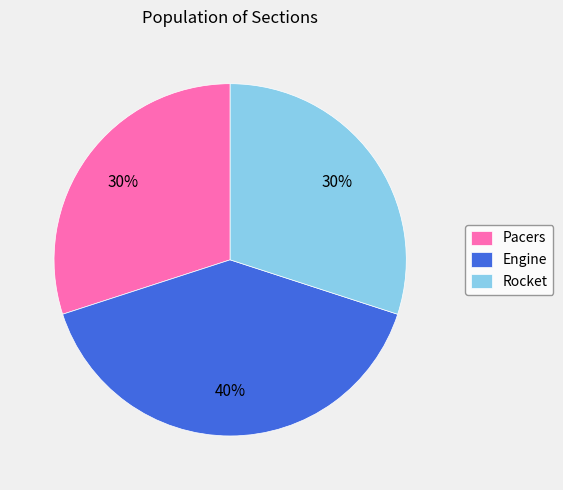

Does Pacers represent more than half of the total?

No